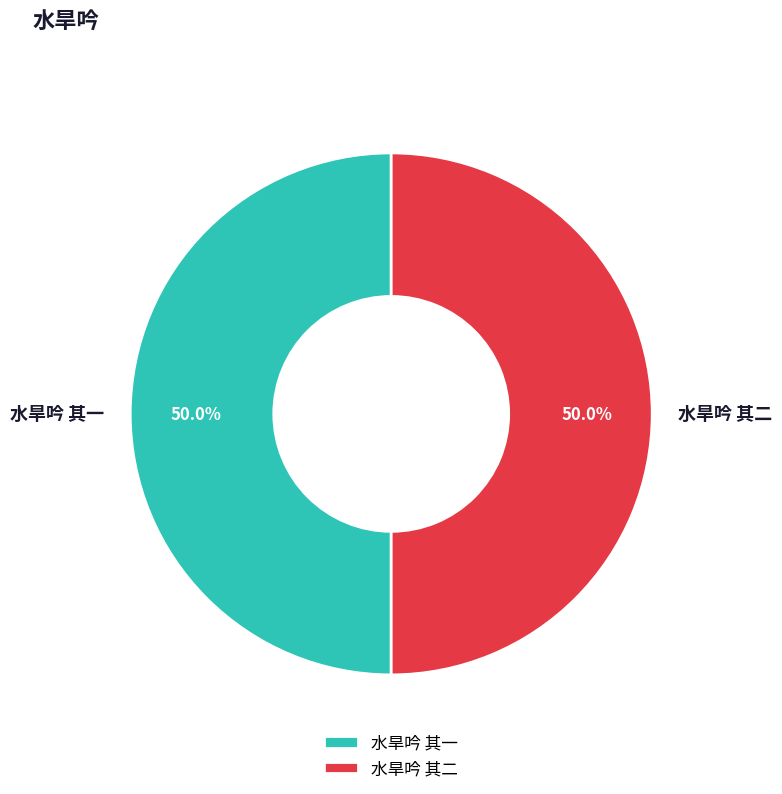

Is the sum of 水旱吟 其二 and 水旱吟 其一 greater than half?

Yes